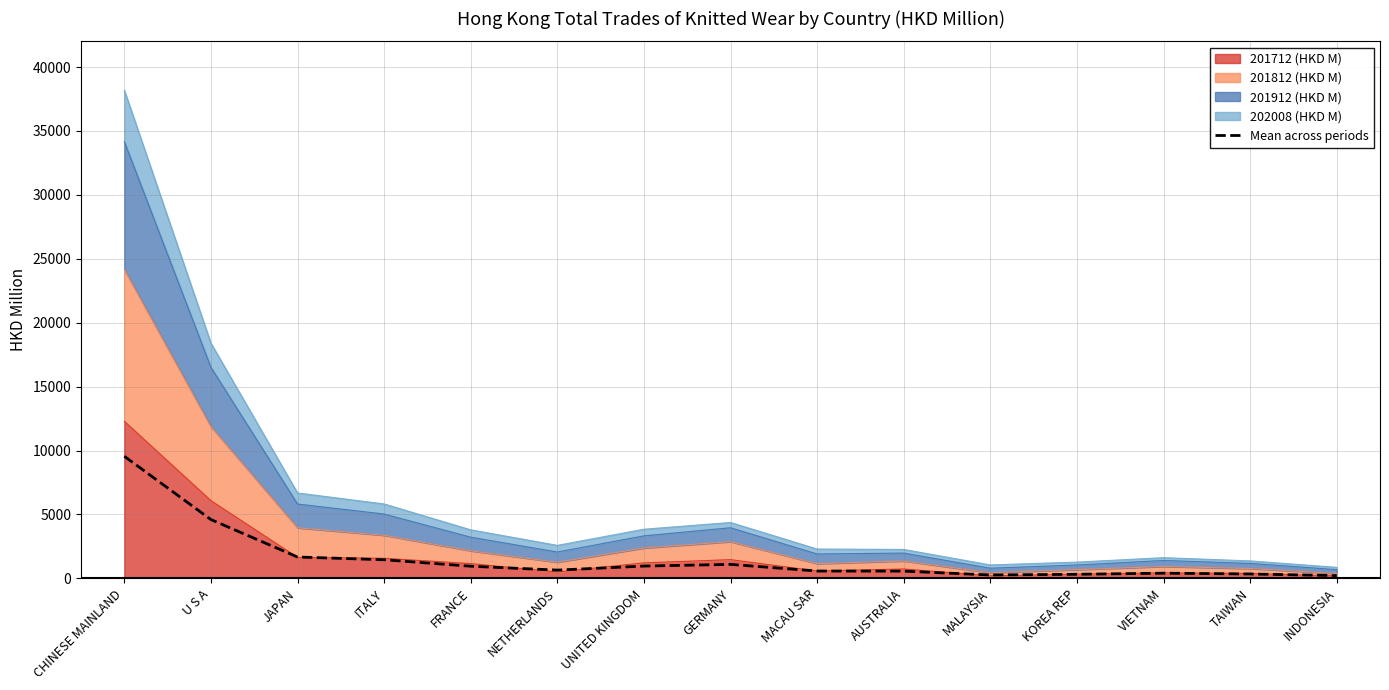

How many interior local peaks (higher than both neighbors) does the data have?

2